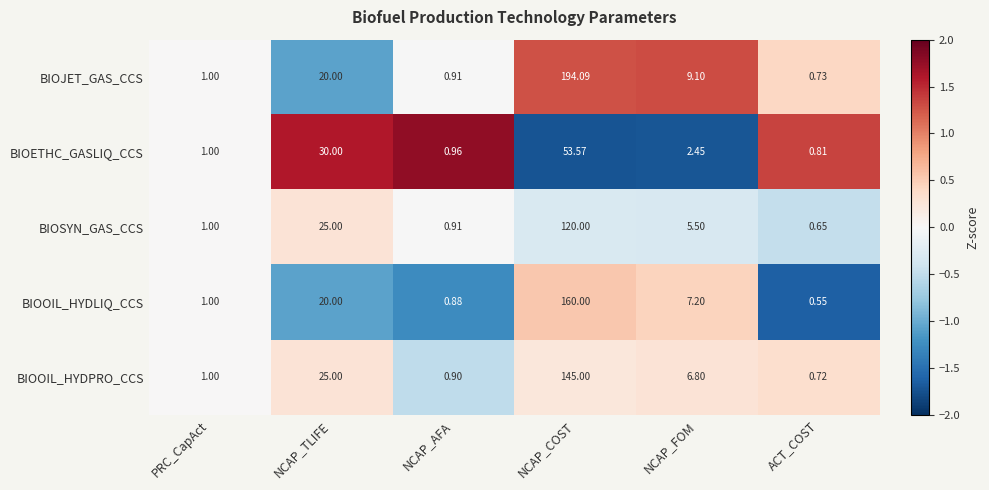

Count the number of categories in the chart.

6